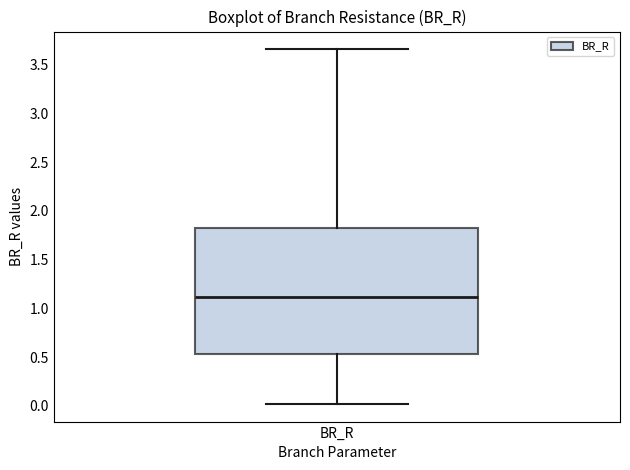

Read this box plot against the y-axis: the position of the median line, the range covered by the box, and the ends of both whiskers. The values are not printed on the chart, so give them approximately, as read against the axis.

median 1.10, box 0.55 to 1.80, whiskers 0.00 to 3.65